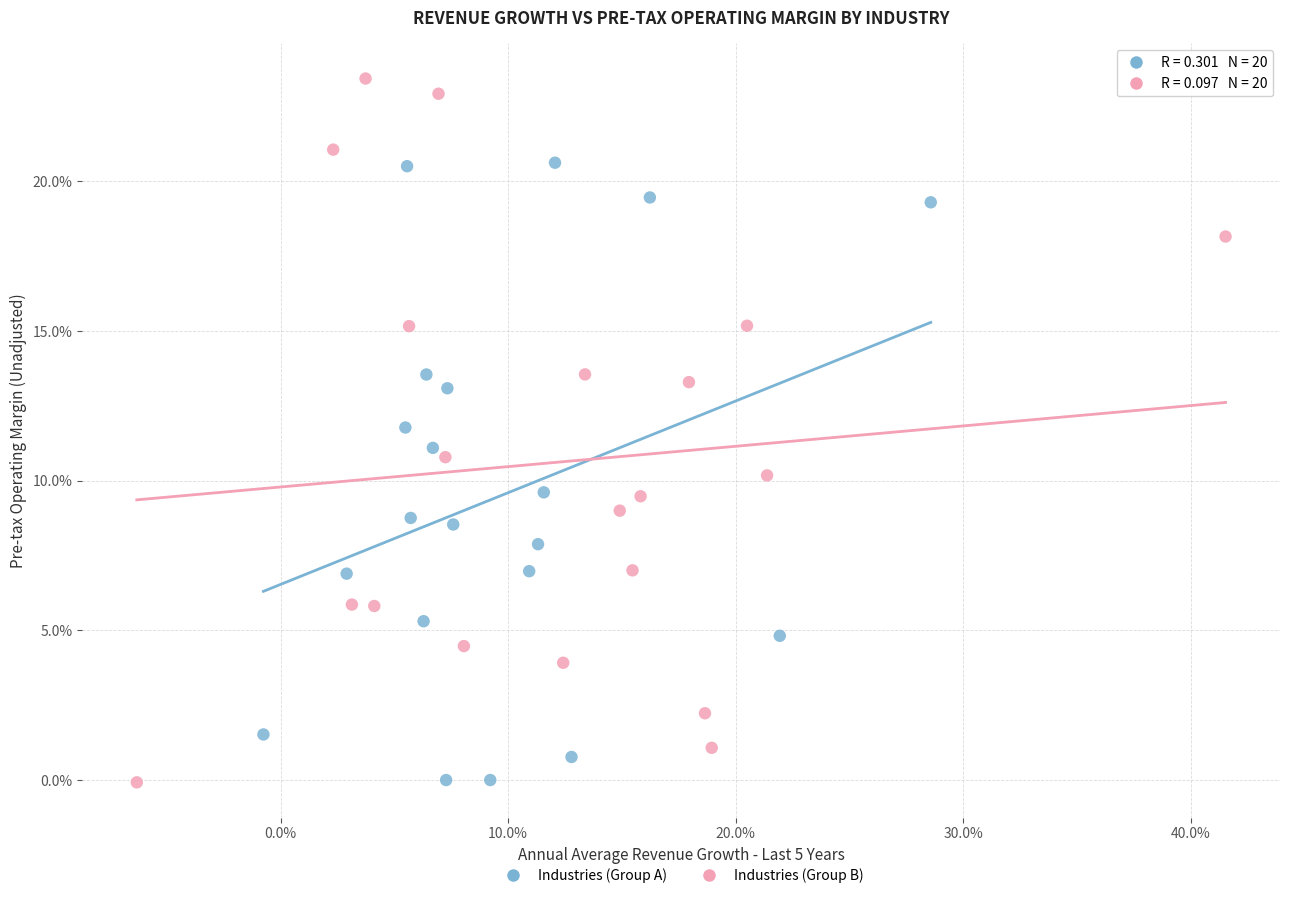

Which series contains the highest Y value?

Industries (Group B)